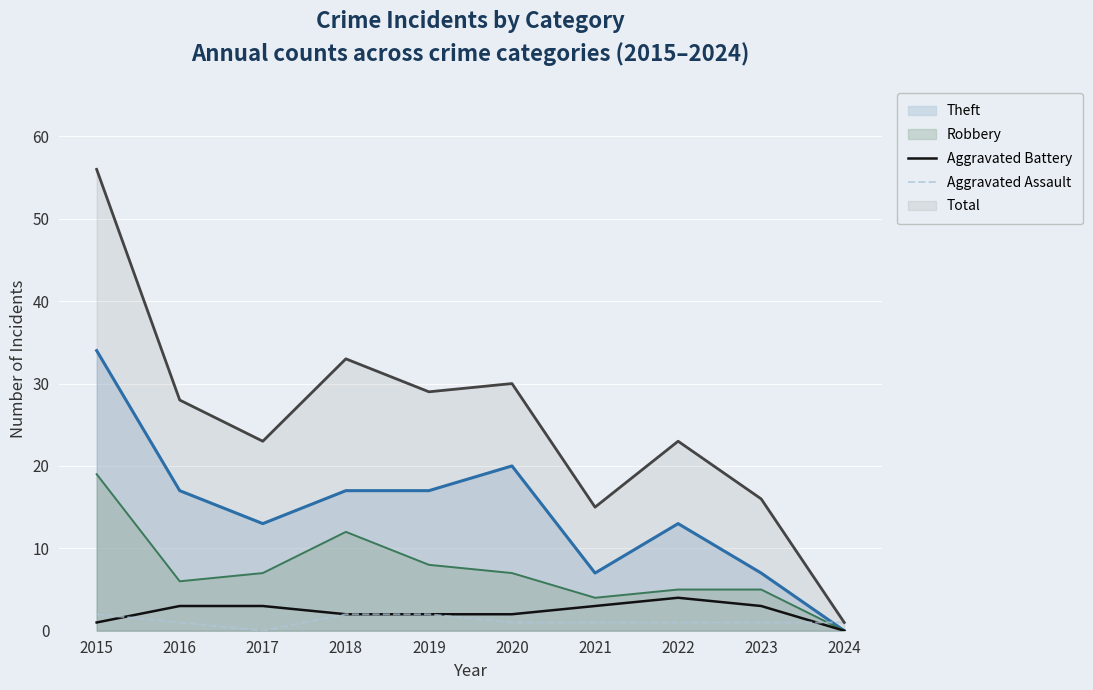

True or false: Aggravated Battery has a value of 5 at 2017.

False